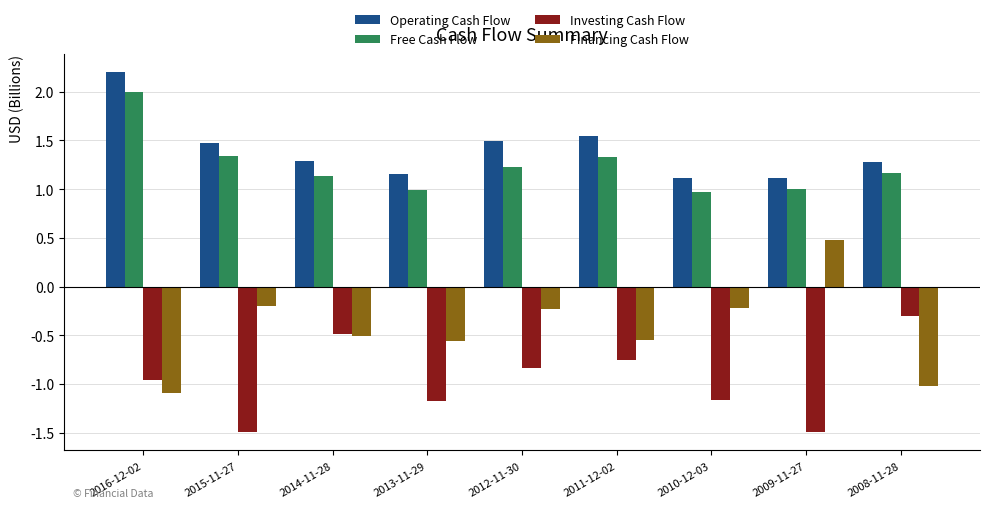

What is the label of the 3rd bar from the right?

2010-12-03